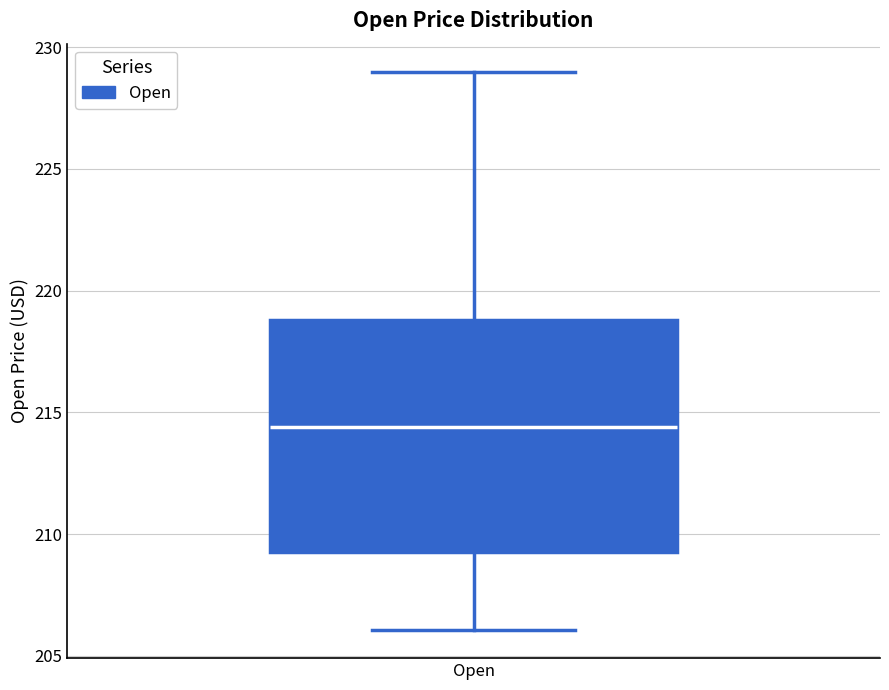

Where is the upper edge of the box for Open on the y-axis? The values are not printed on the chart, so give them approximately, as read against the axis.

219.0